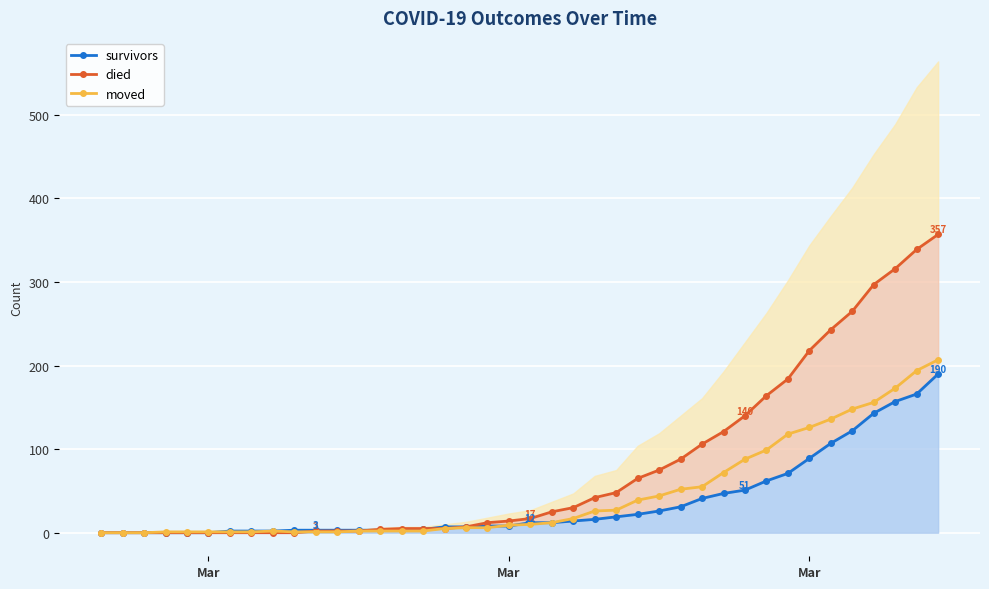

What is the difference between the second highest and minimum values in the moved series?

194